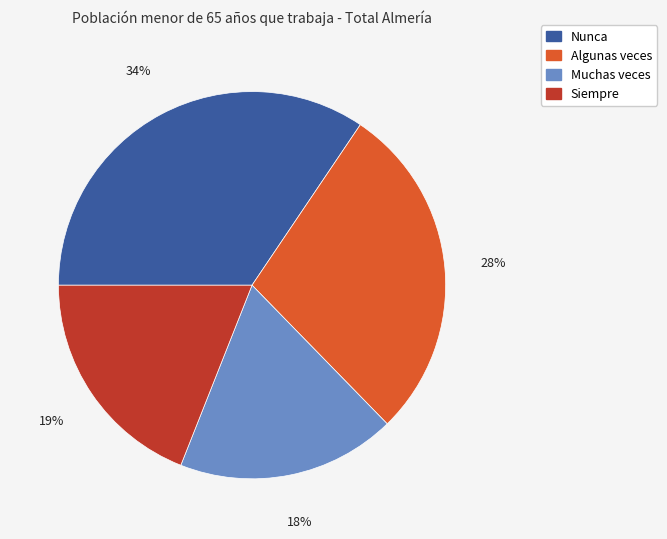

To the nearest percent, what is the average slice percentage?

25%